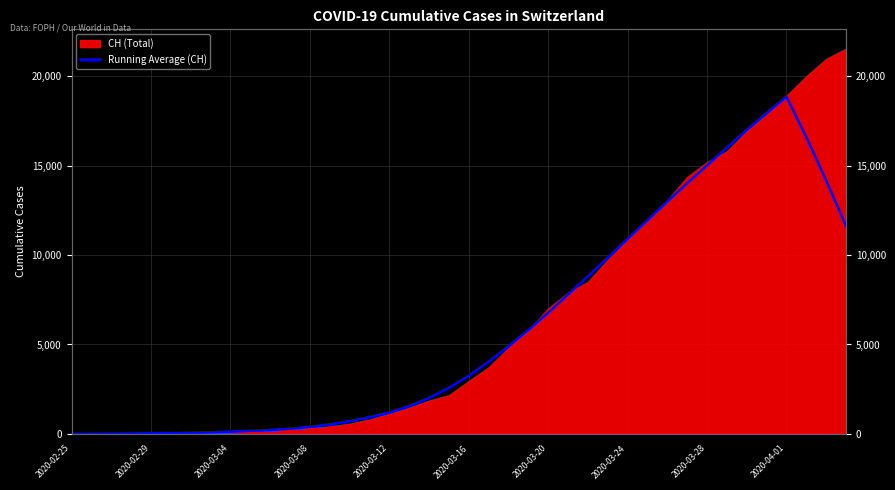

What is the average value?

5987.6